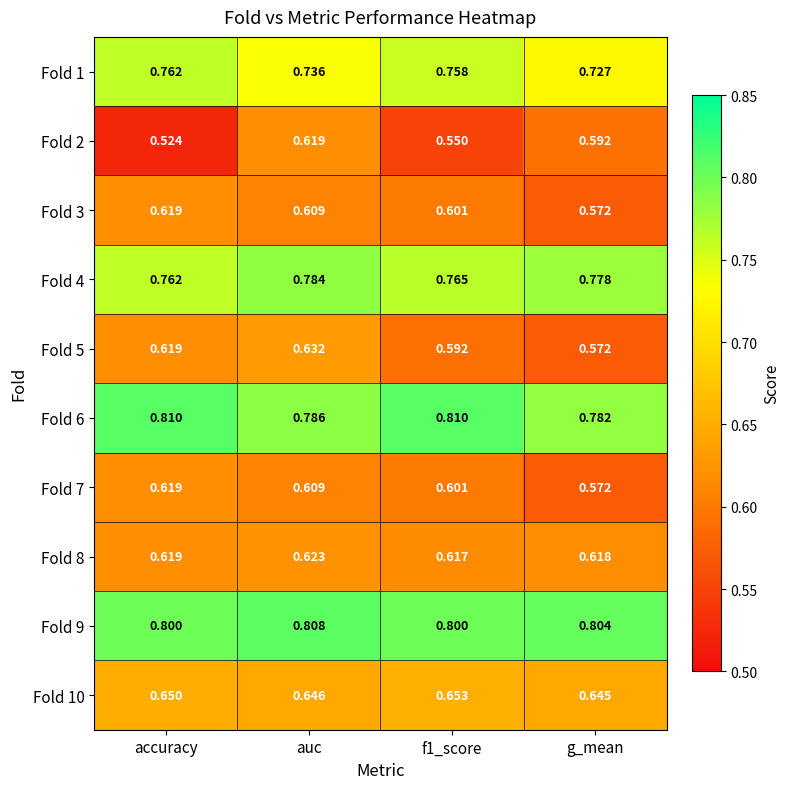

At which category is the sum across all series the highest?

auc